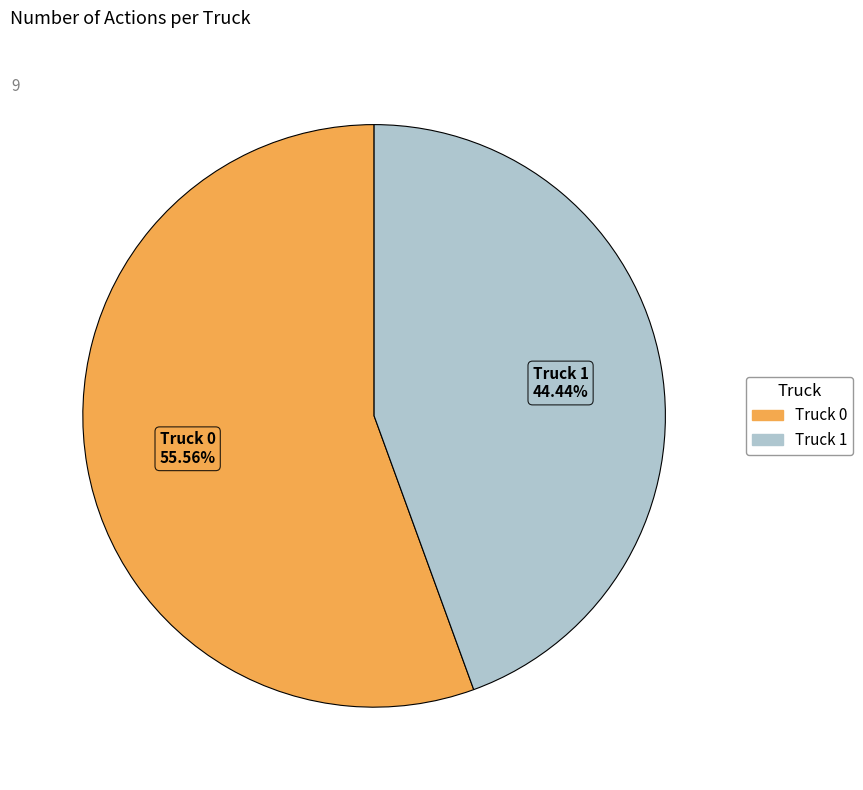

The Truck 0 slice represents 56% of the pie. True or false?

True